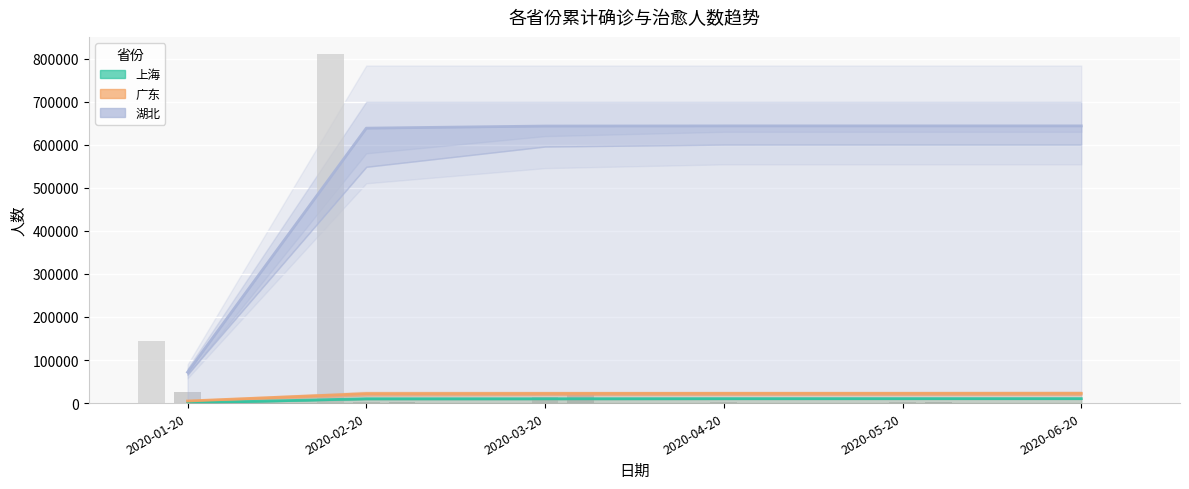

What is the label of the 3rd bar from the left?

2020-03-20